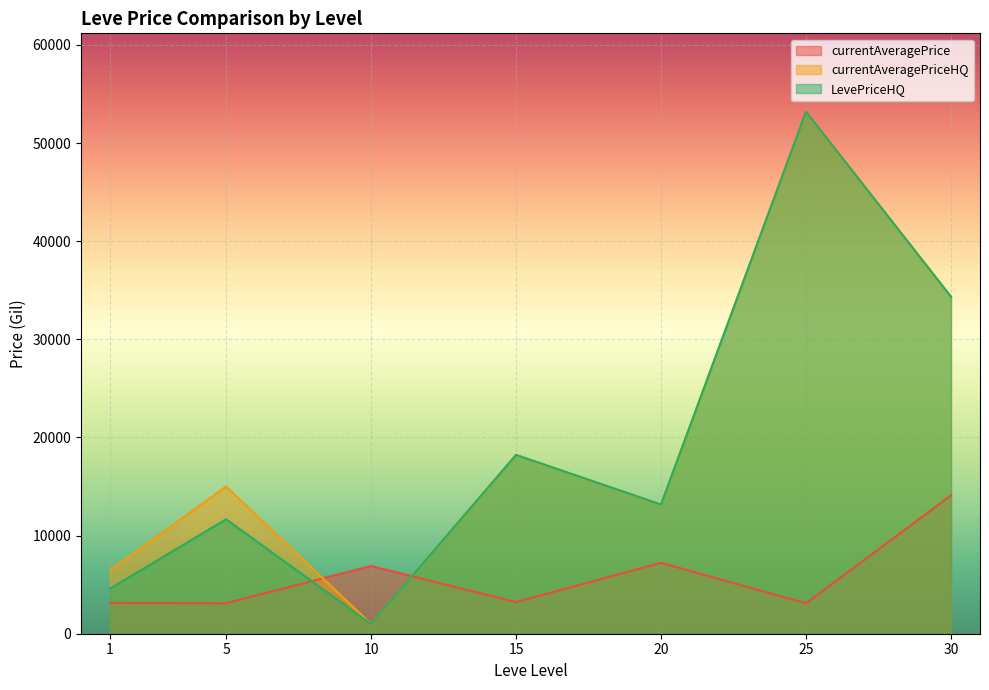

Does the chart display data point markers on the line(s)?

No